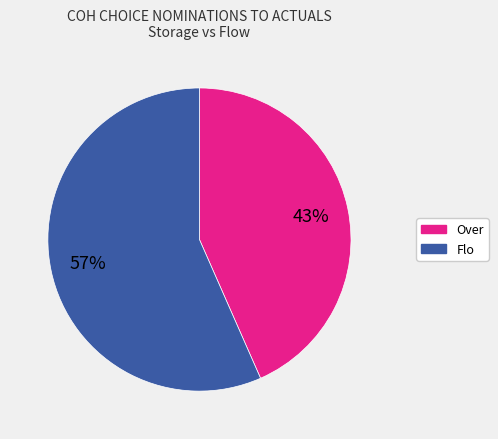

To the nearest percent, what is the average slice percentage?

50%